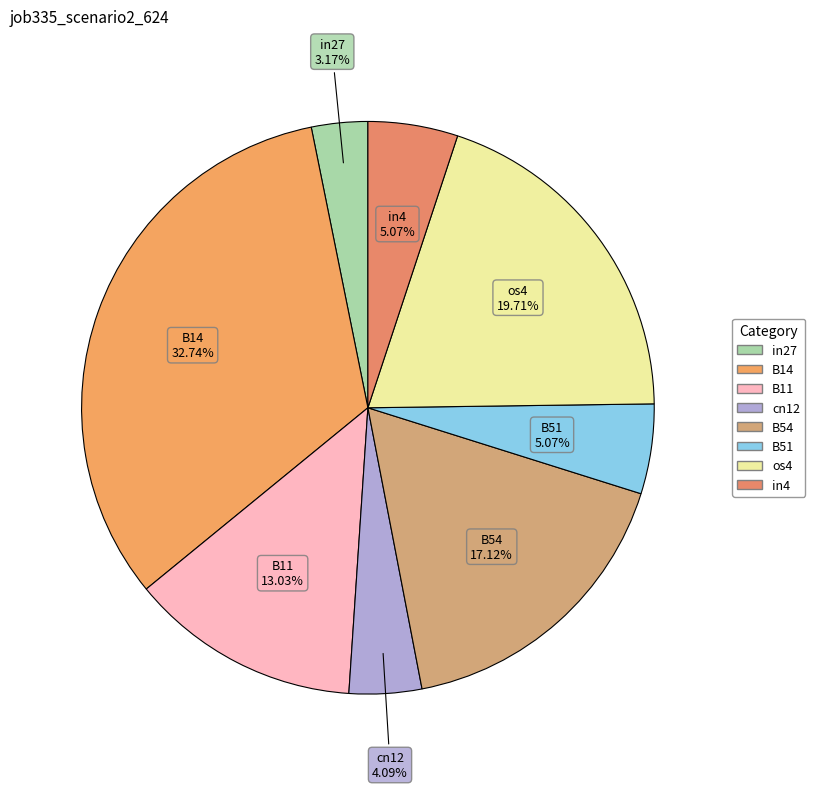

Is the sum of B11 and in27 greater than half?

No